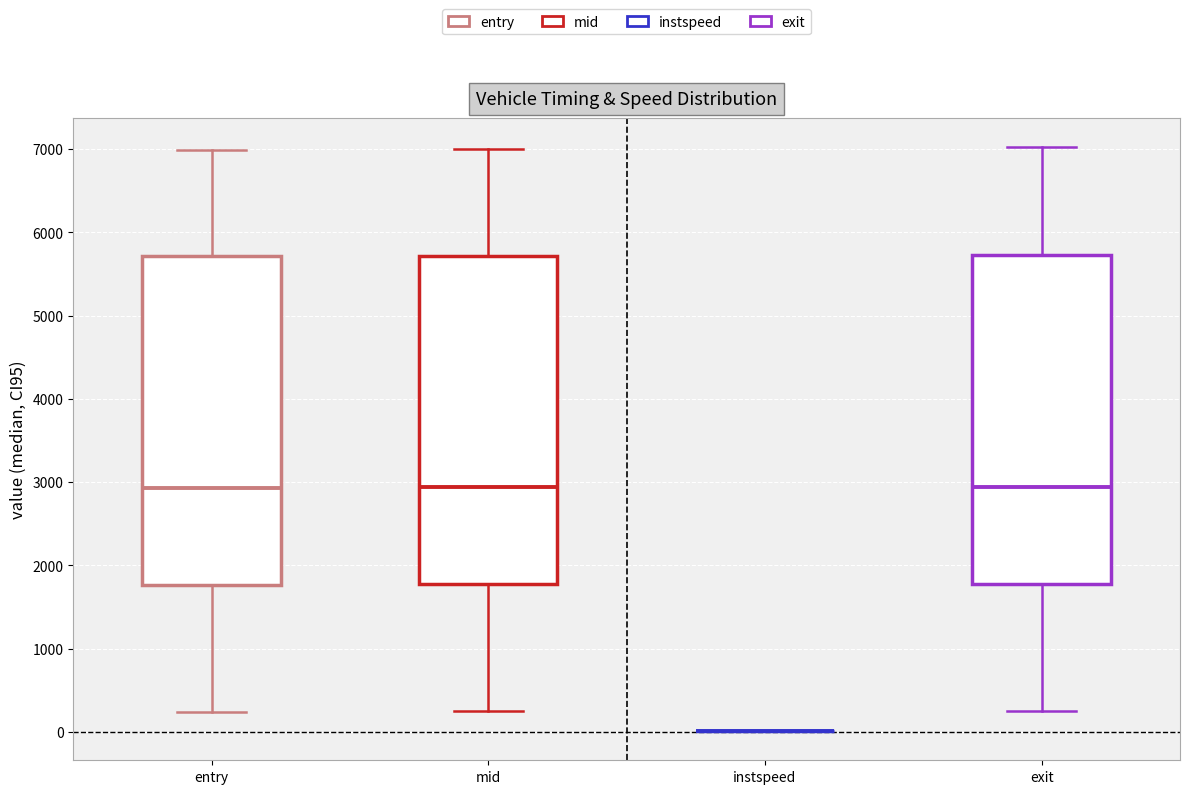

Reading left to right, read every box against the y-axis: the position of its median line, the range the box covers, and the ends of its whiskers. The values are not printed on the chart, so give them approximately, as read against the axis.

entry: median 2900, box 1800 to 5700, whiskers 200 to 7000
mid: median 2900, box 1800 to 5700, whiskers 200 to 7000
instspeed: box collapsed to a line at 0, whiskers 0 to 0
exit: median 2900, box 1800 to 5700, whiskers 300 to 7000